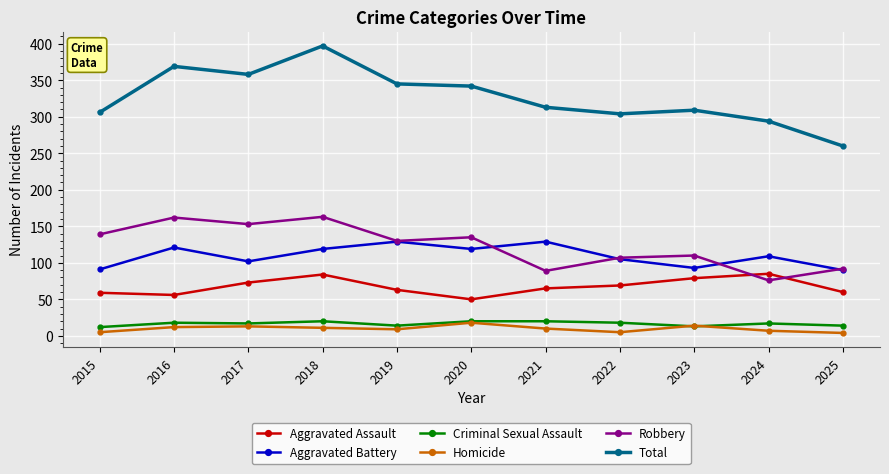

Which series has the widest spread of values?

Total